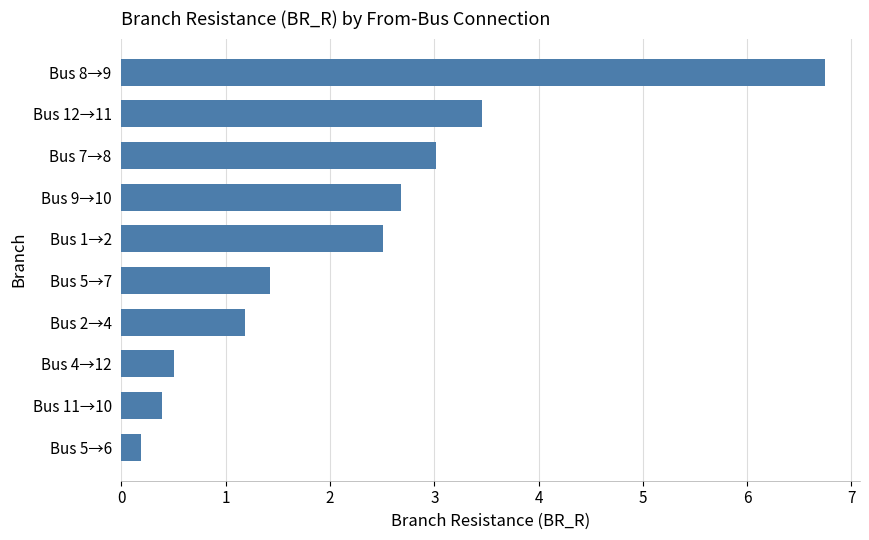

Rank the categories by value from highest to lowest.

Bus 8→9, Bus 12→11, Bus 7→8, Bus 9→10, Bus 1→2, Bus 5→7, Bus 2→4, Bus 4→12, Bus 11→10, Bus 5→6